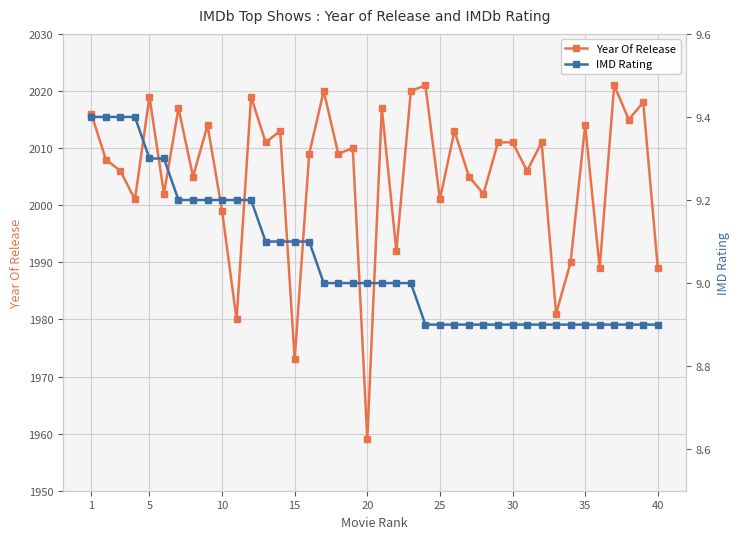

How many values in the Year Of Release series are below 2010?

20